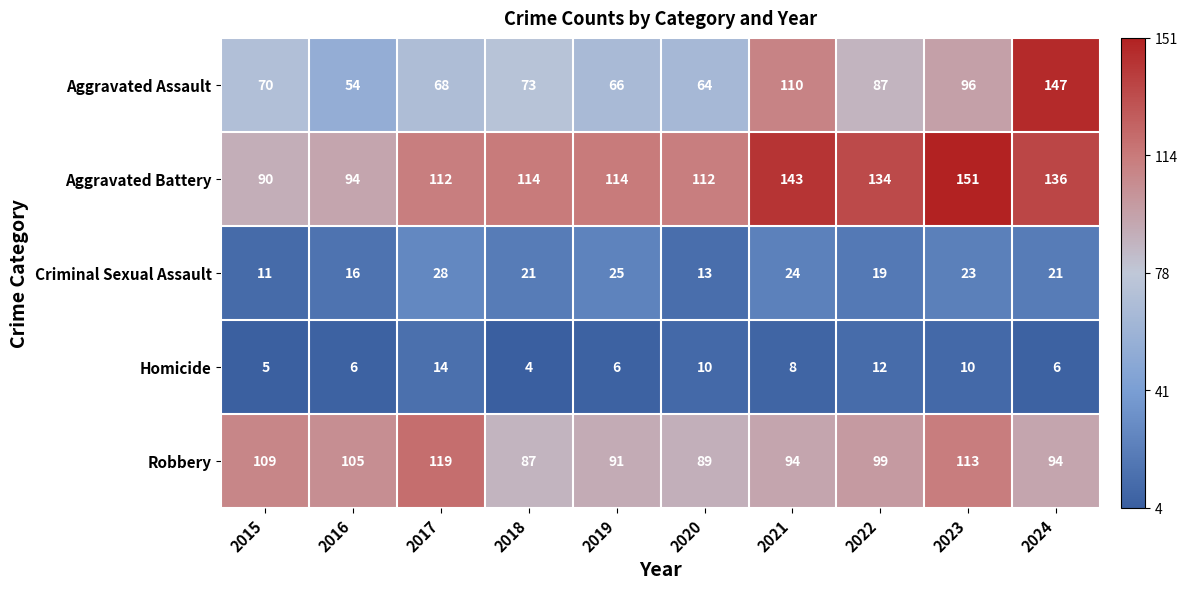

Which series has the largest total across all categories?

Aggravated Battery